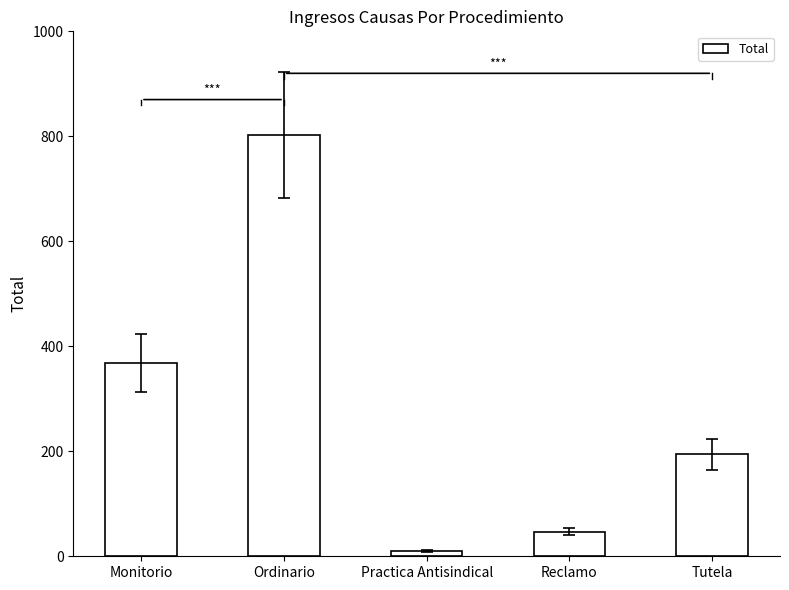

How many data points are less than 194?

2